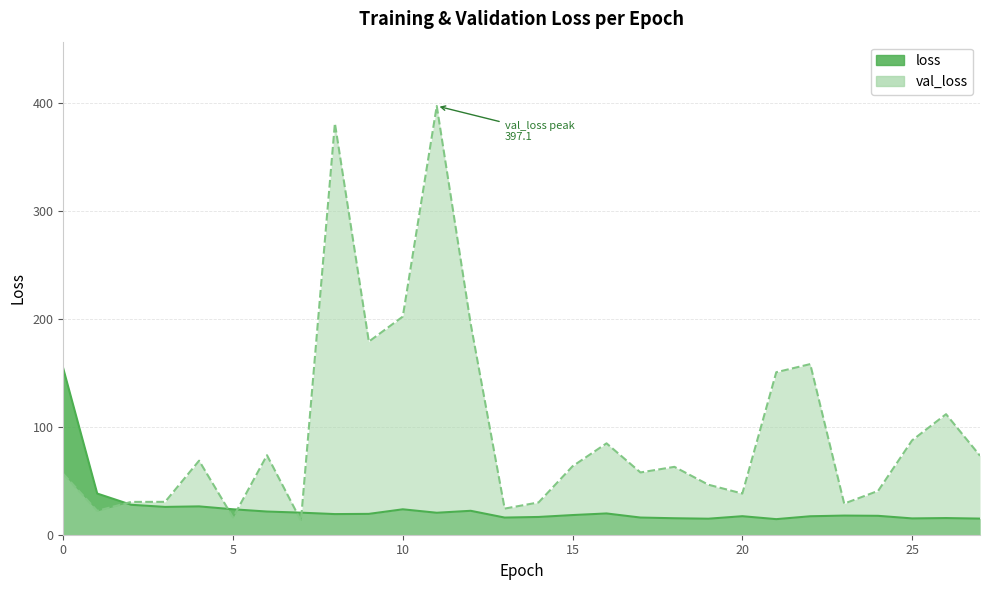

Rank the series by their maximum value, from highest to lowest.

val_loss, loss